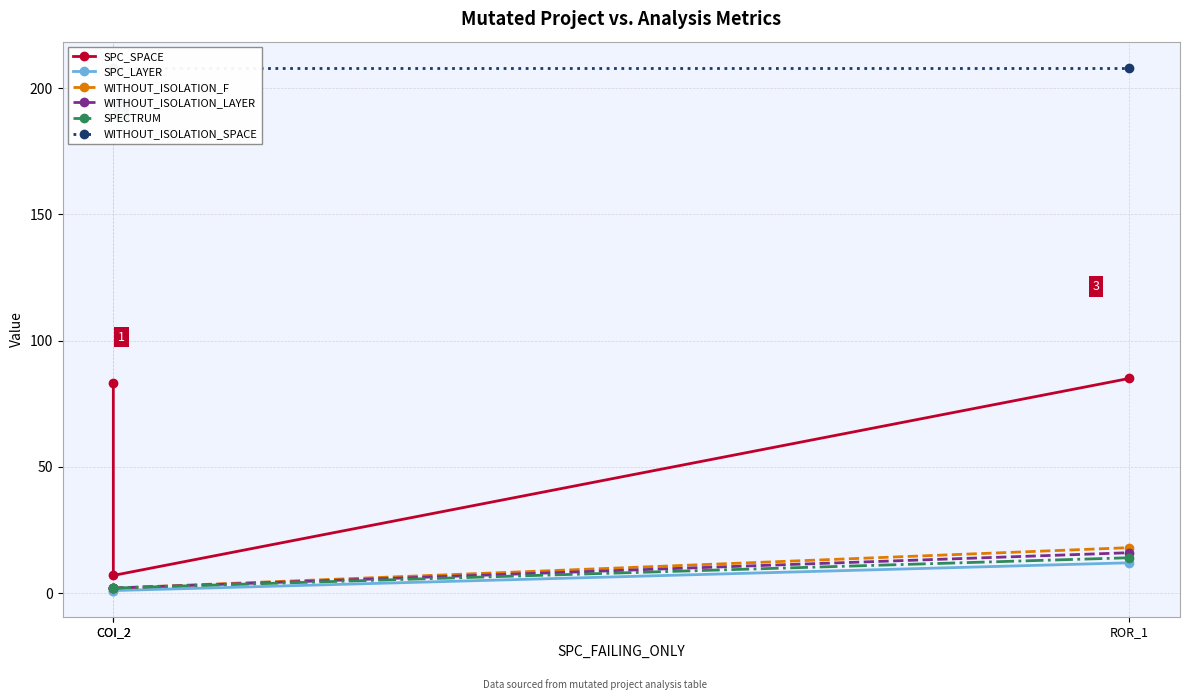

Which series has the widest spread of values?

SPC_SPACE